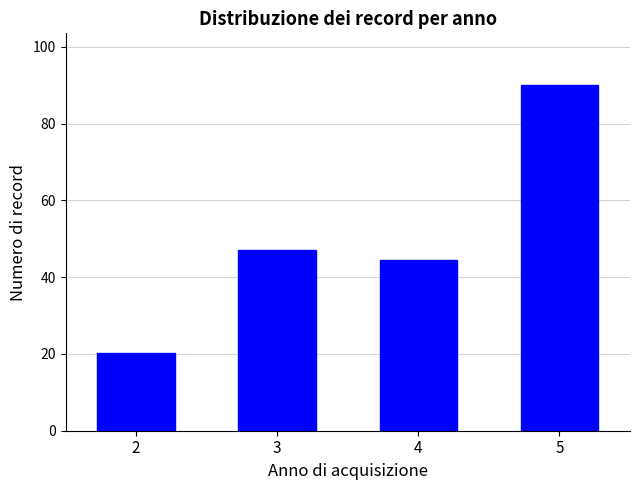

What is the difference between the second highest and second lowest values?

2.7